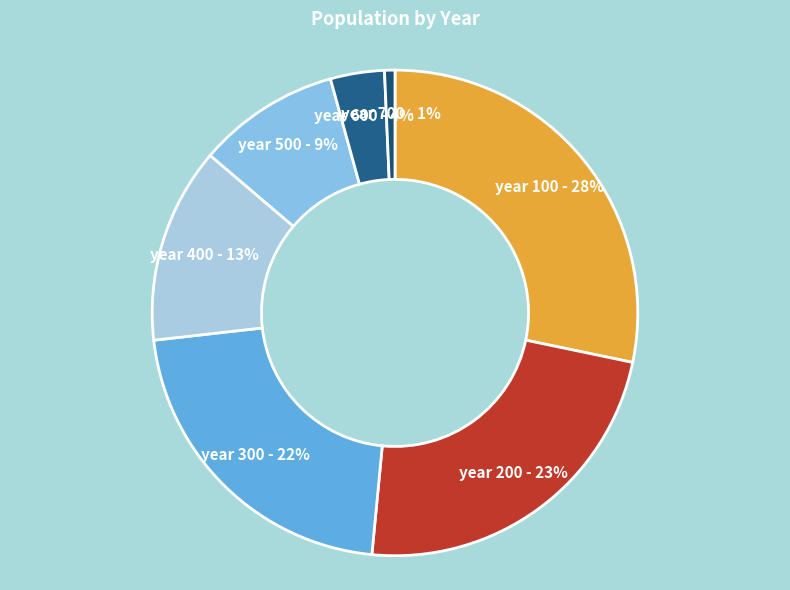

How many segments does this pie chart have?

7